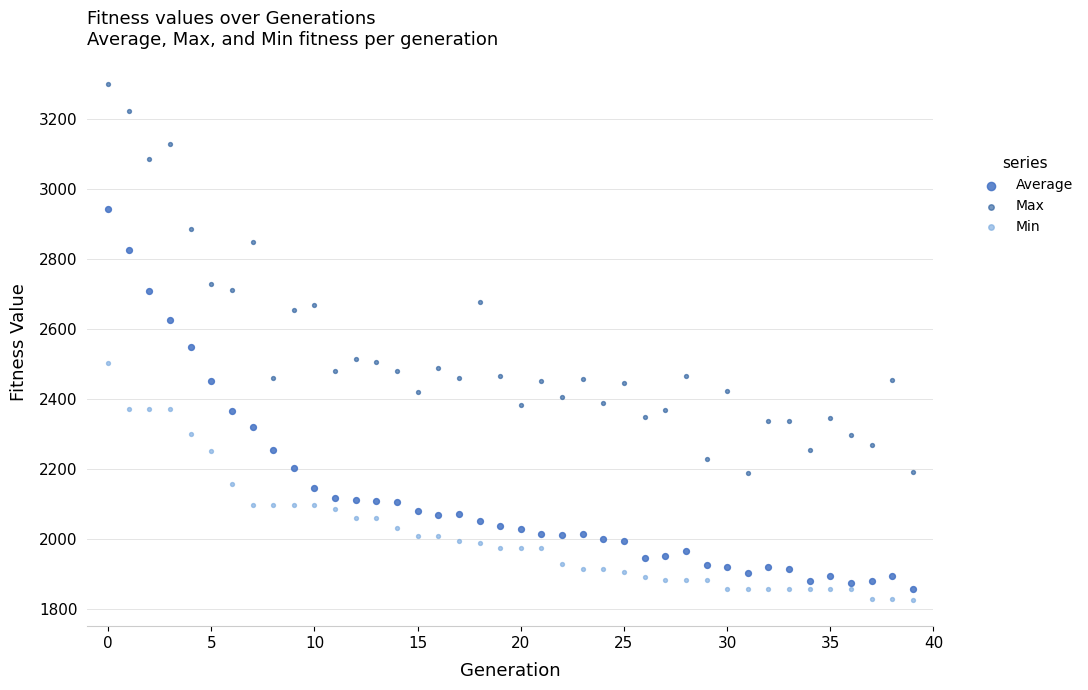

Which series contains the highest Y value?

Max